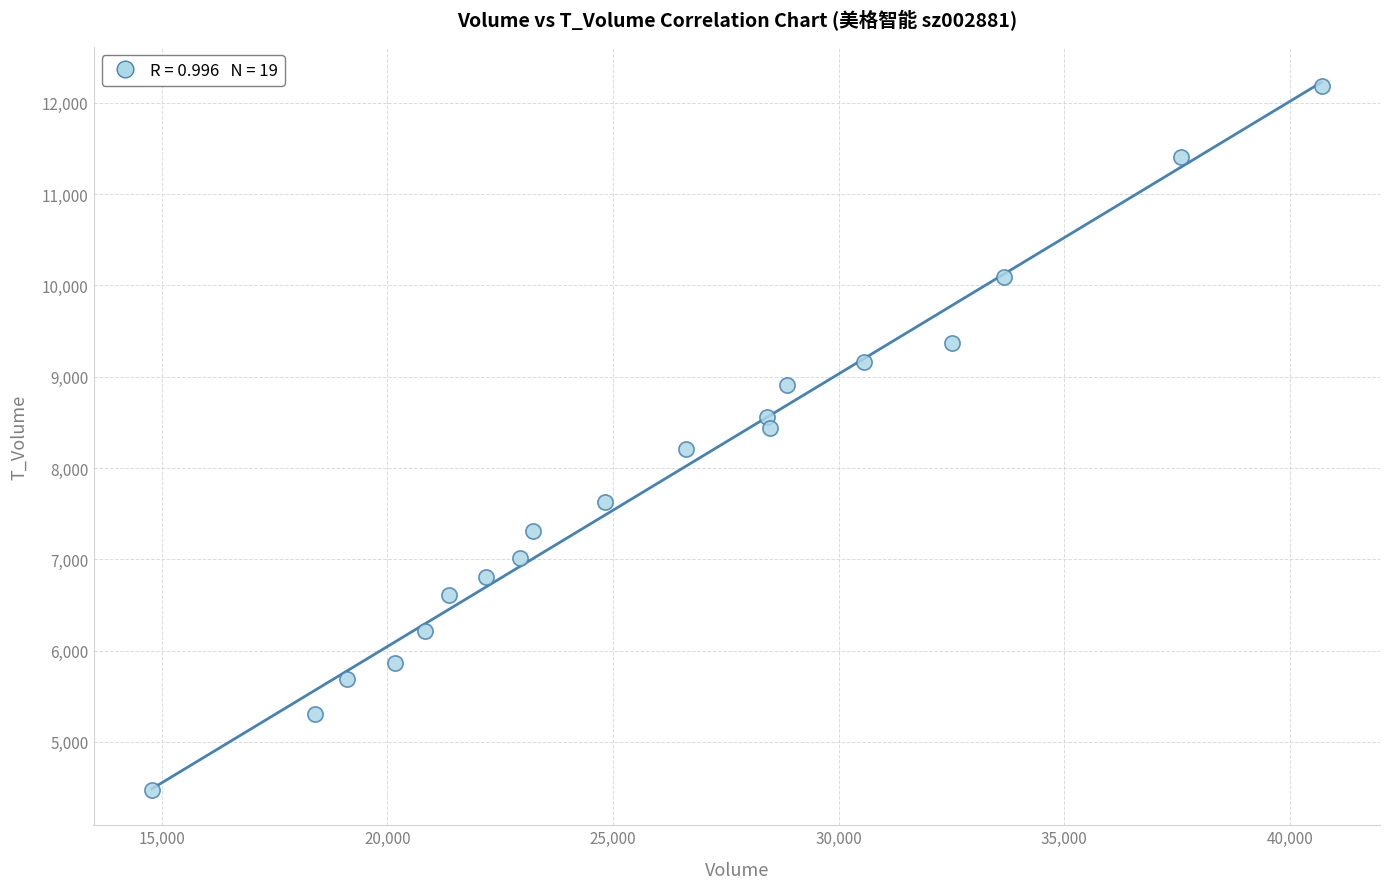

What is the range of Y values (max minus min)?

7704